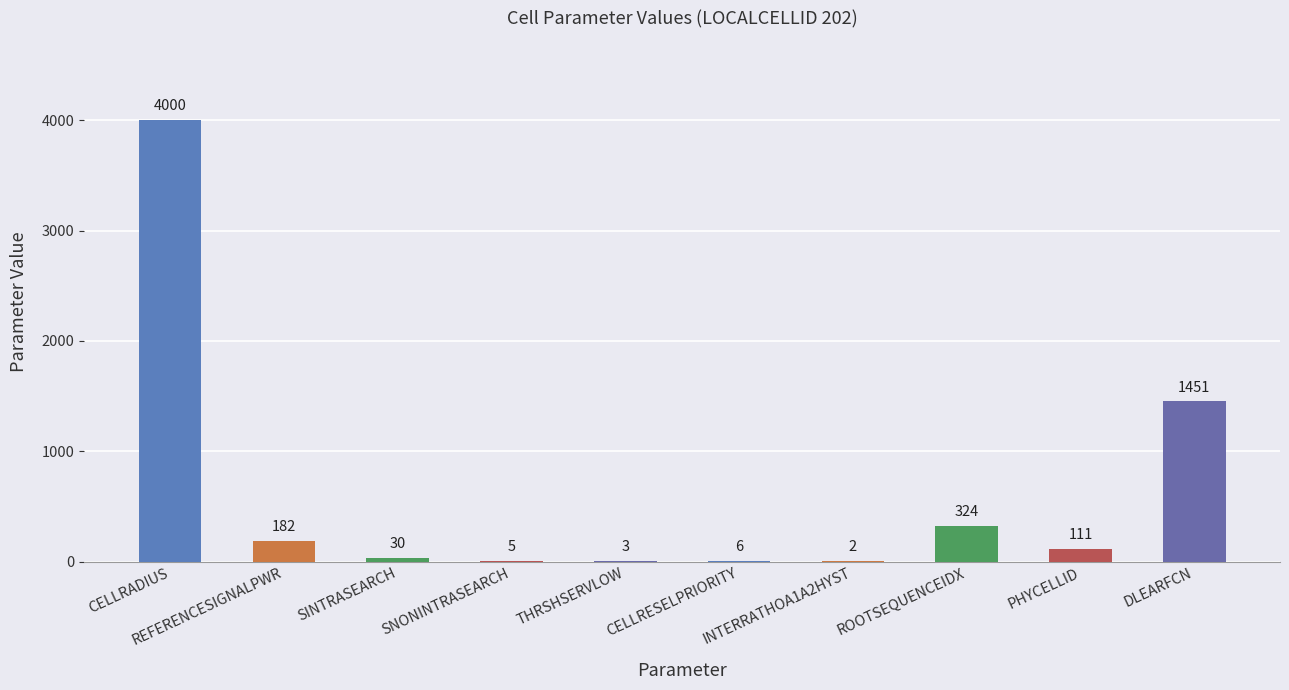

Reading left to right, transcribe all the data shown in this chart.

4000	182	30	5	3	6	2	324	111	1451